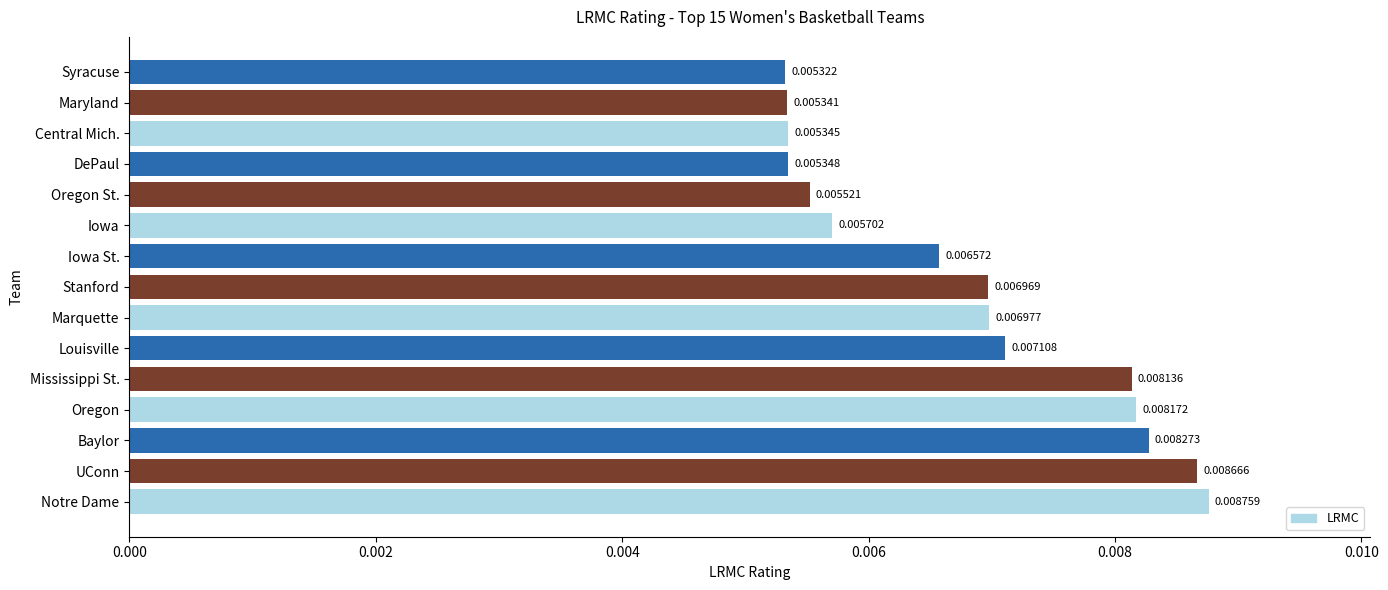

Which has a higher value, Iowa or Marquette?

Marquette